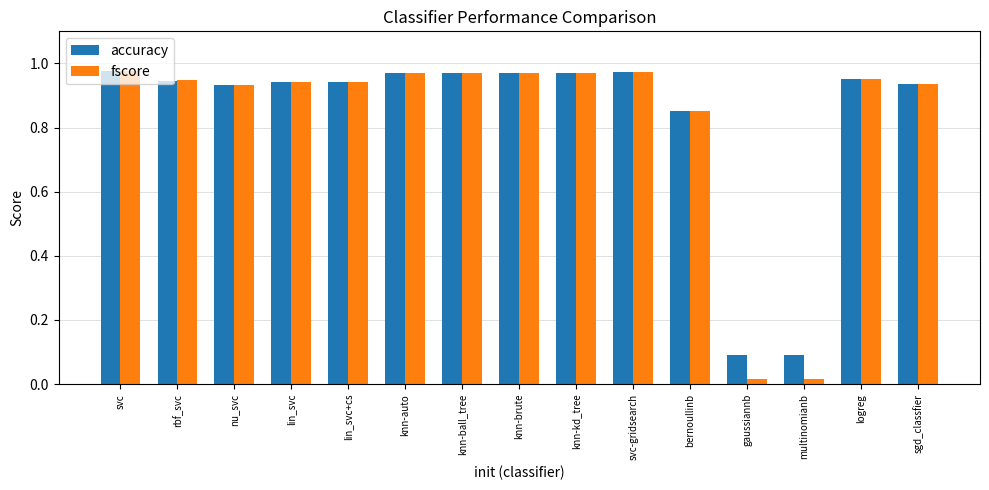

Is it true that accuracy equals 0.1 at multinomianb?

True